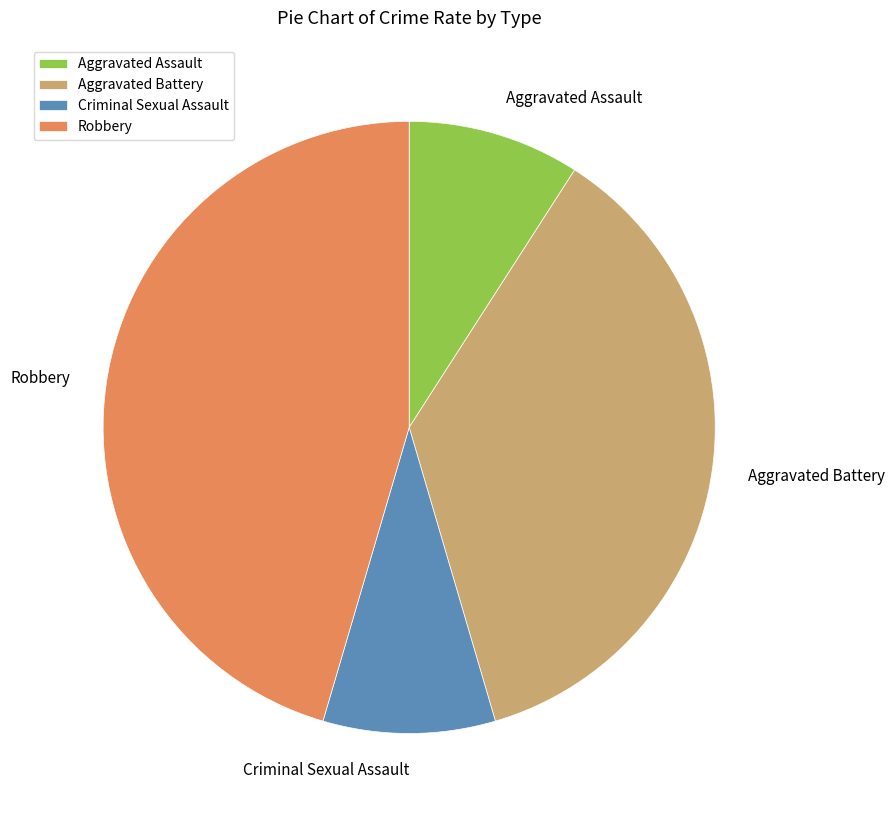

What is the ratio of the value at Aggravated Battery to the value at Robbery?

0.8